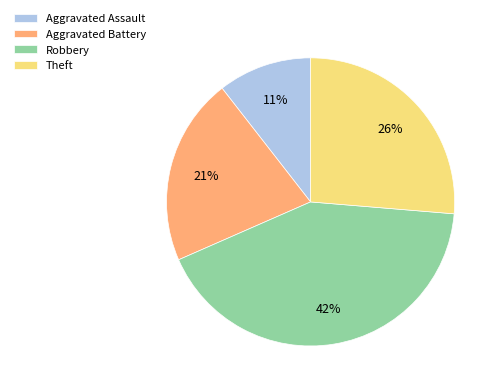

How many slices are in this pie chart?

4